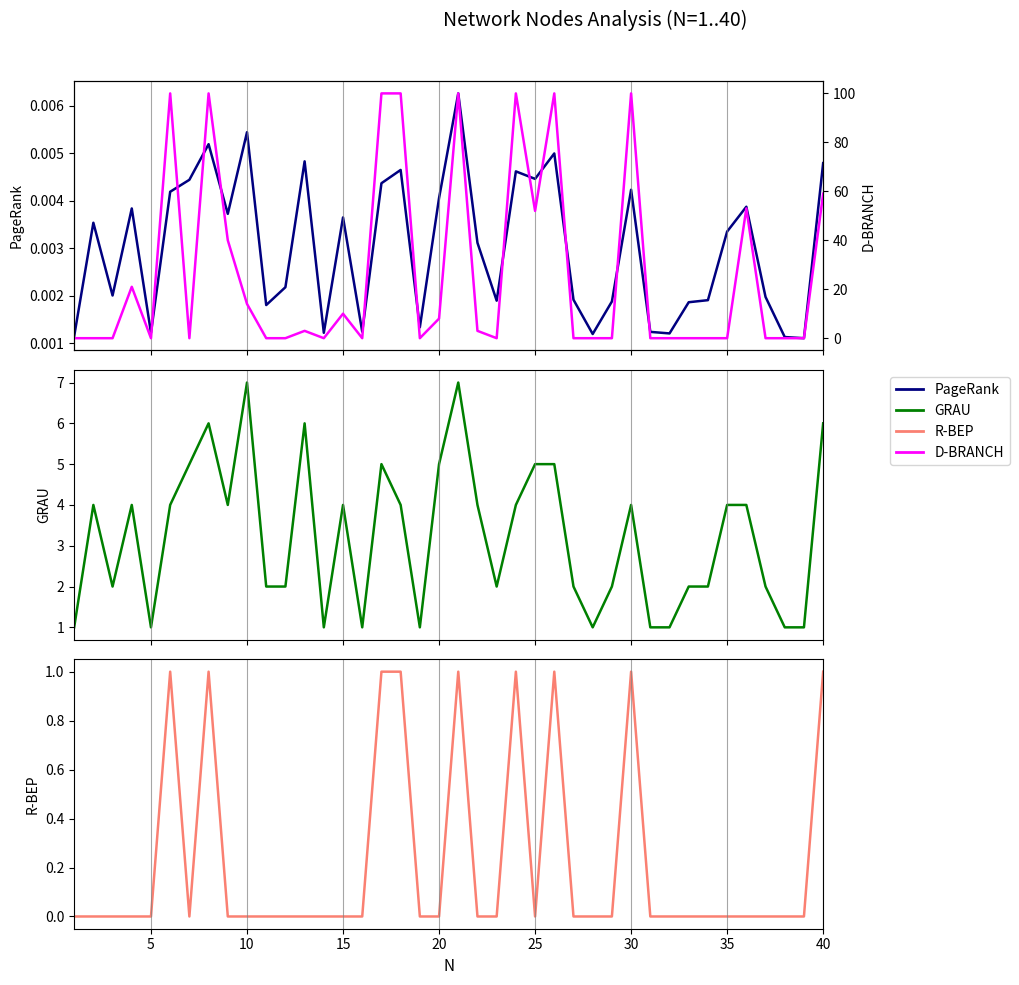

Is the value of PageRank at 31 greater than the value of D-BRANCH at 17?

No